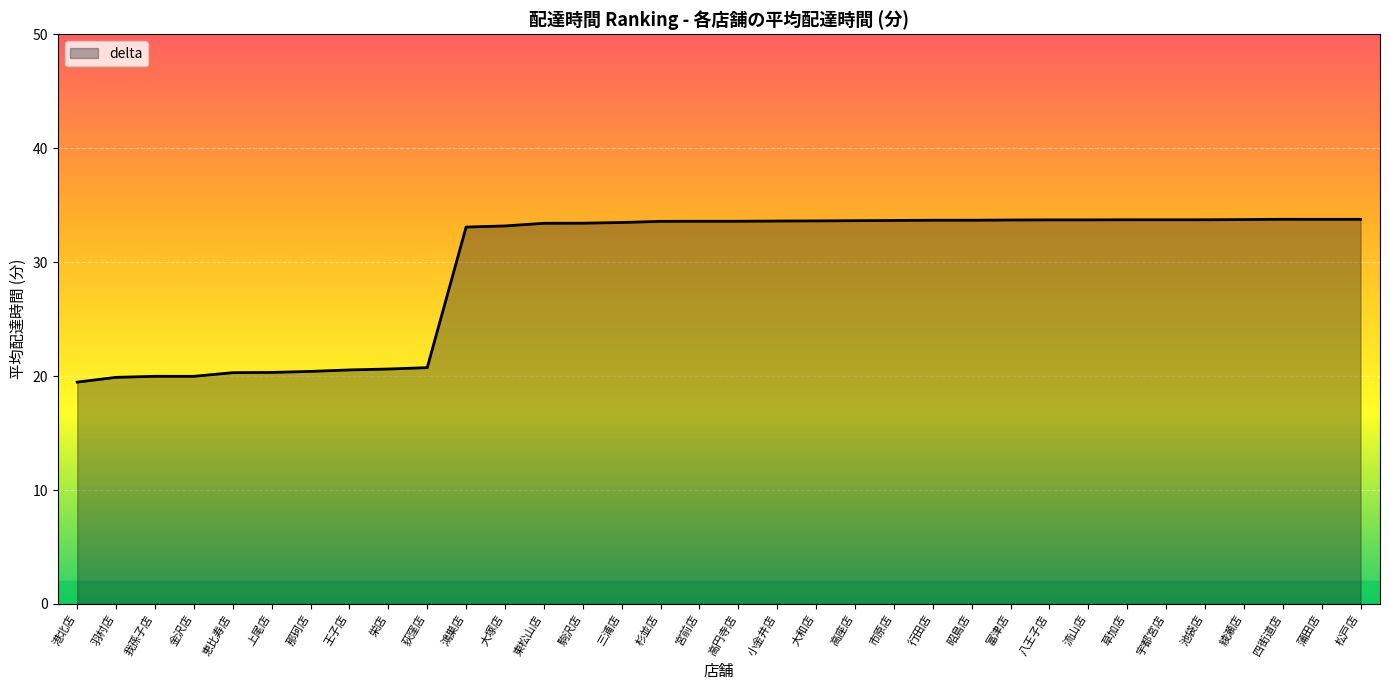

What is the maximum value shown in the chart?

33.8